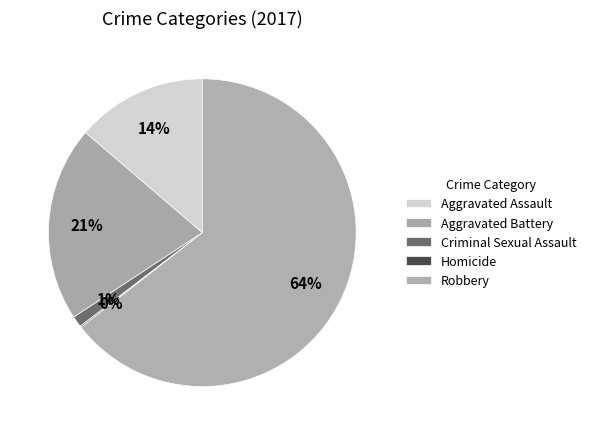

True or false: Robbery accounts for 73% of the total.

False